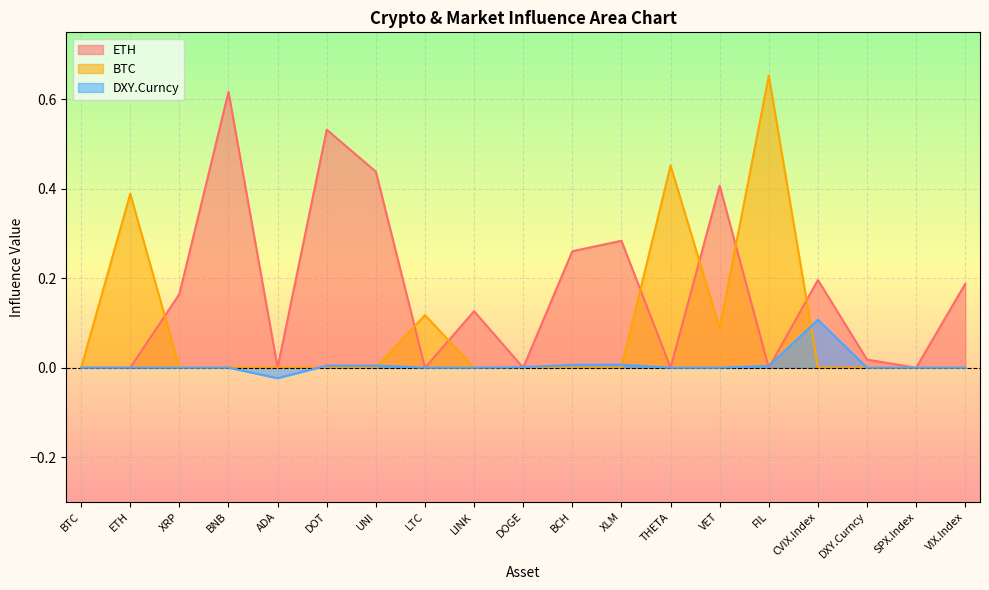

List the series in order of their peak value, highest first.

BTC, ETH, DXY.Curncy